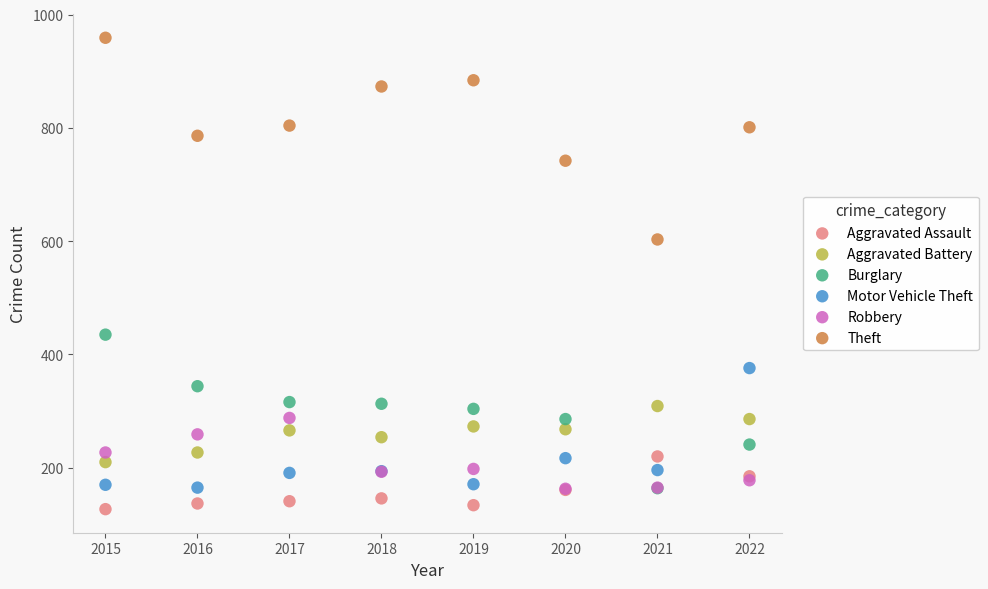

Which series contains the highest Y value?

Theft